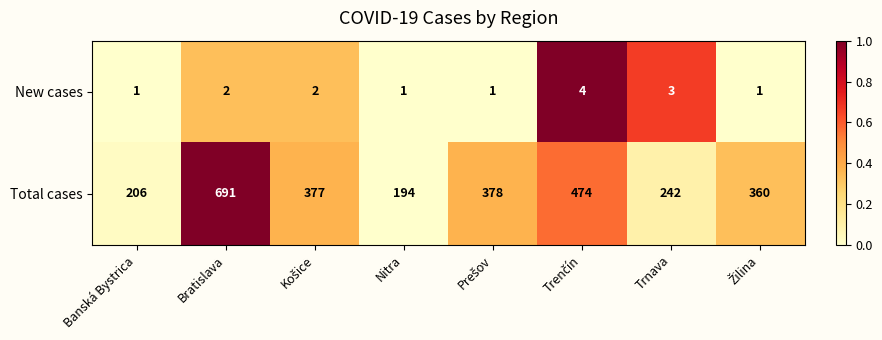

Which series has the largest range (max minus min)?

Total cases